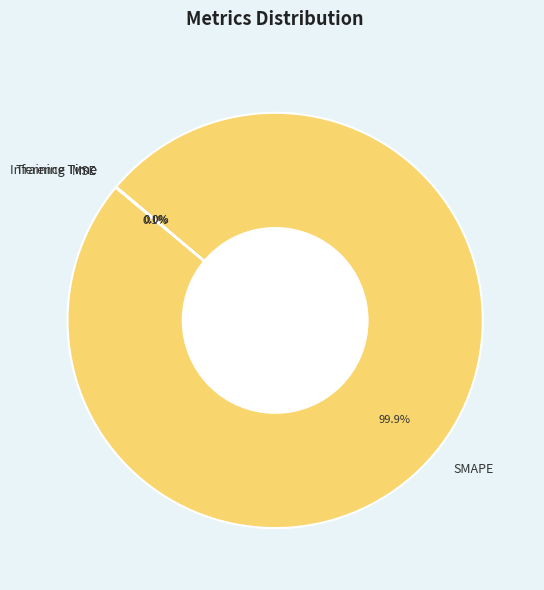

To the nearest percent, what is the difference between the largest and smallest slice percentages?

100%